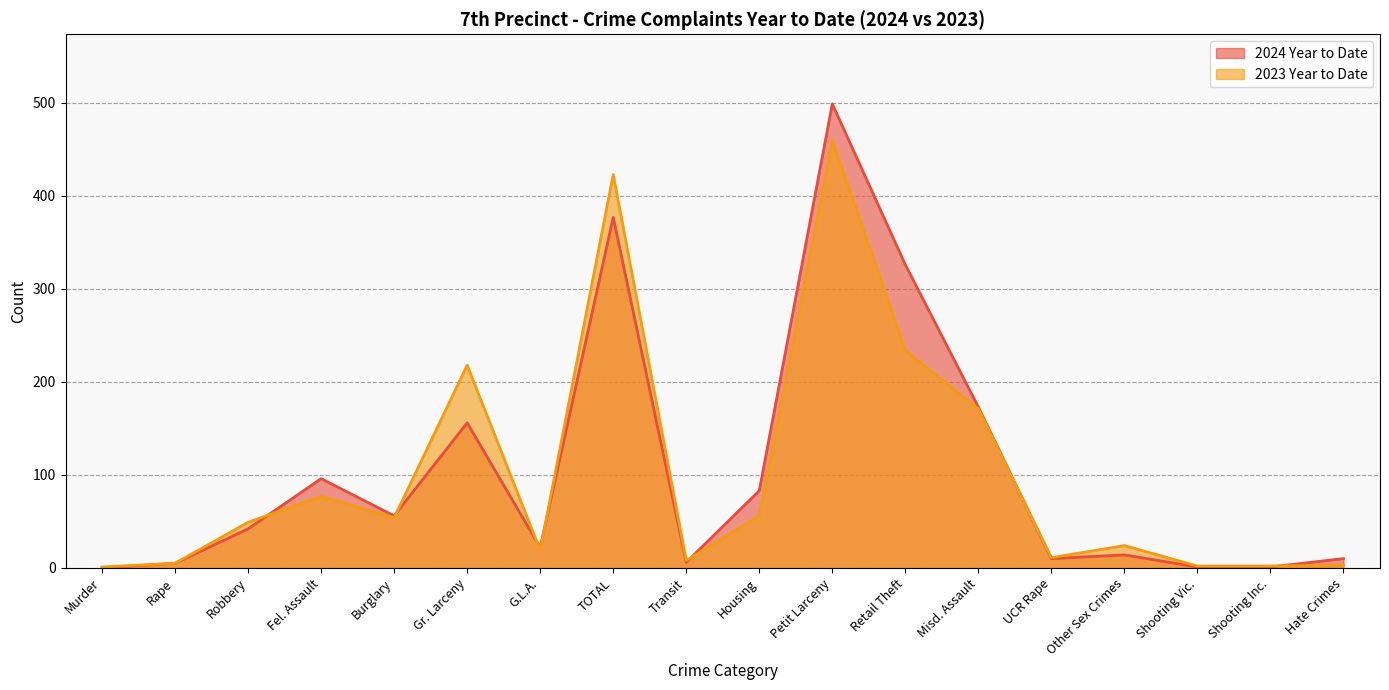

Rank the series by their average value, from highest to lowest.

2024 Year to Date, 2023 Year to Date